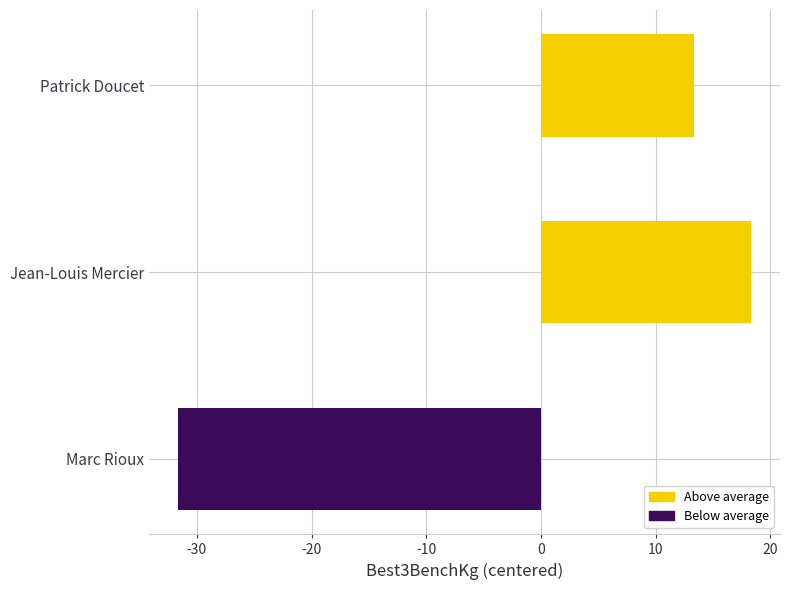

What is the sum of the values at Marc Rioux and Jean-Louis Mercier?

-13.3